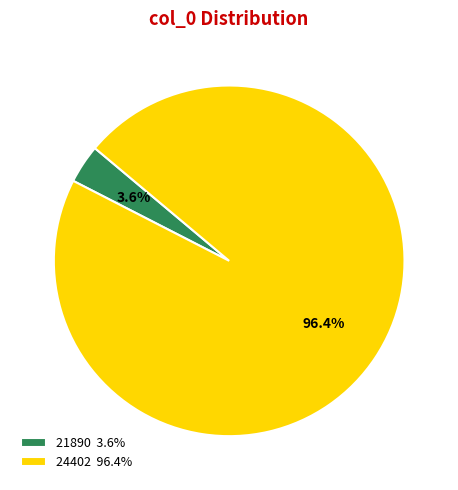

Count the number of slices in the pie.

2